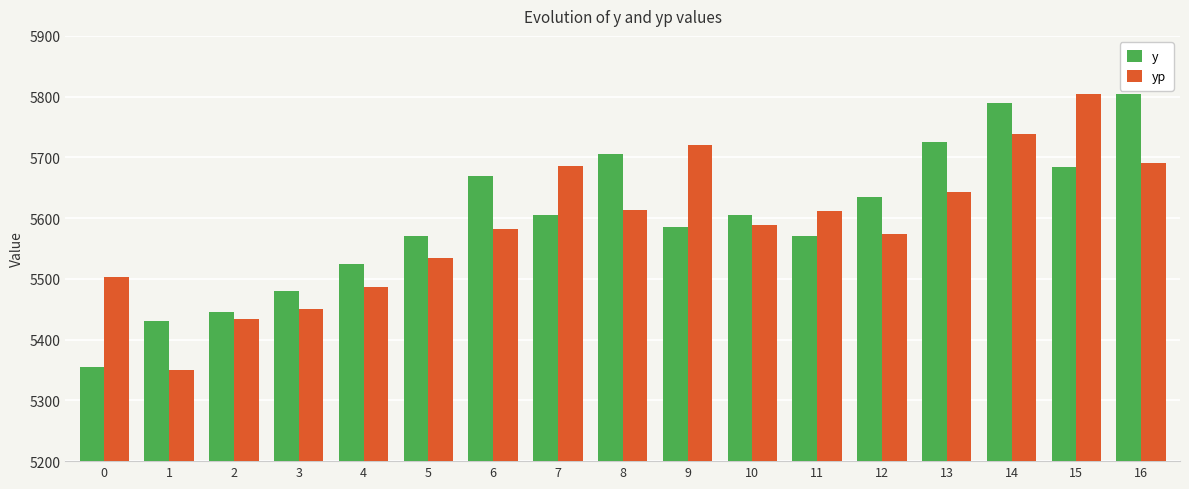

True or false: yp has a value of 5613.7 at 8.

True